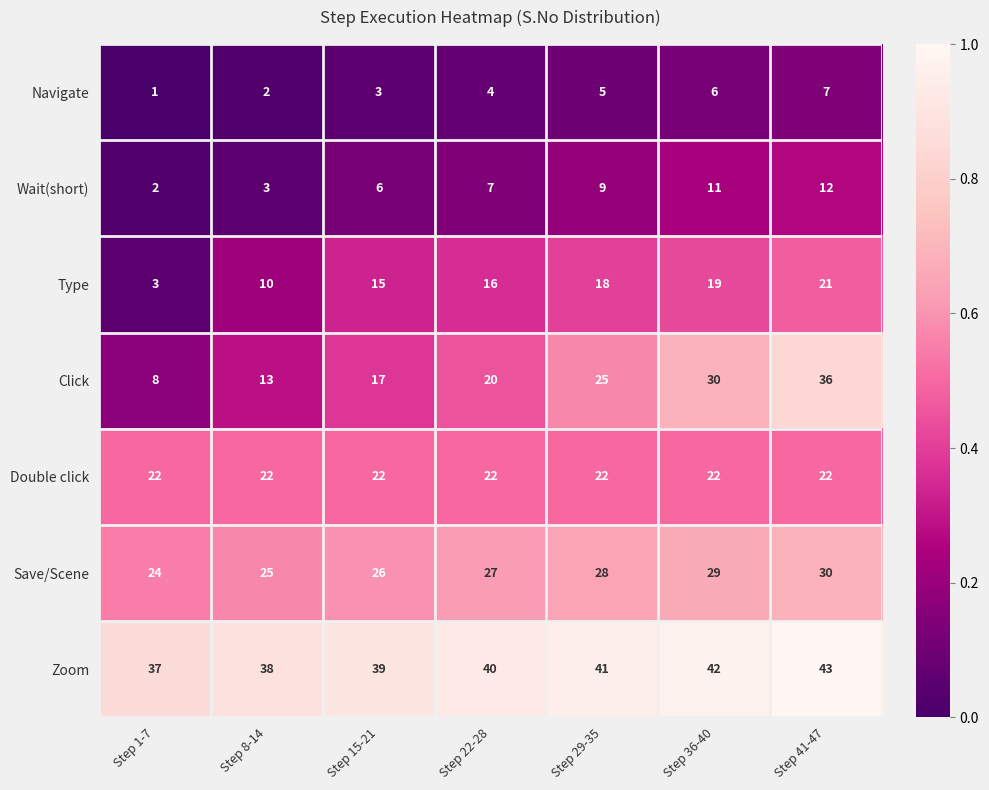

What is the highest value of the Double click series?

22